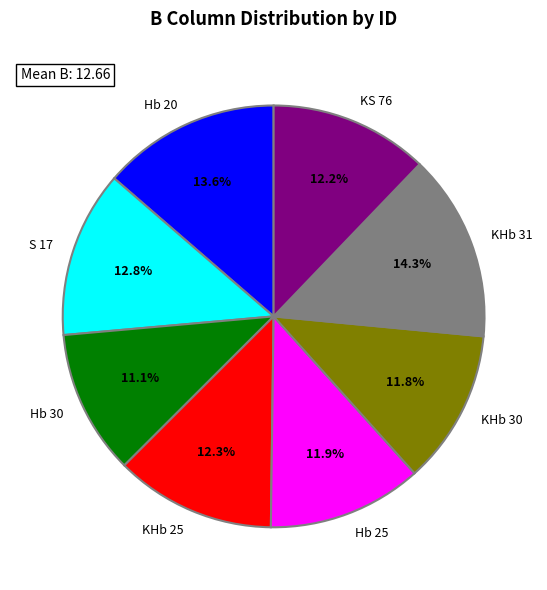

Which slice is the largest?

KHb 31